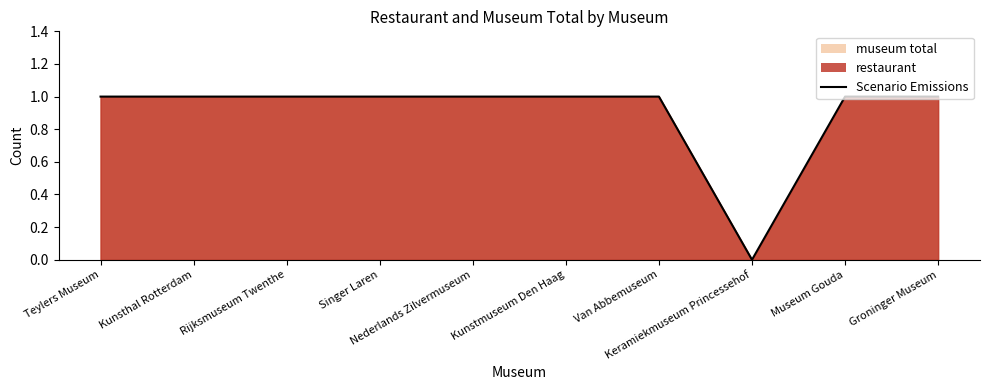

Between Van Abbemuseum and Groninger Museum, which is larger?

Van Abbemuseum